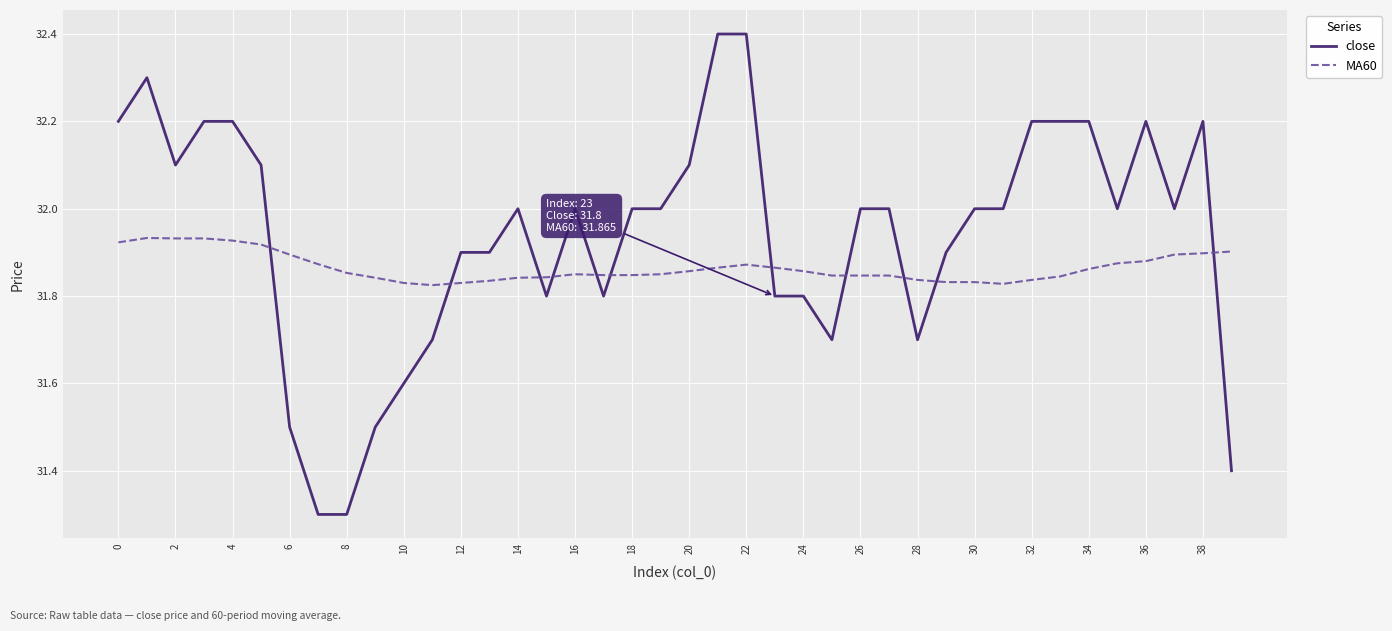

What is the maximum value shown in the chart?

32.4